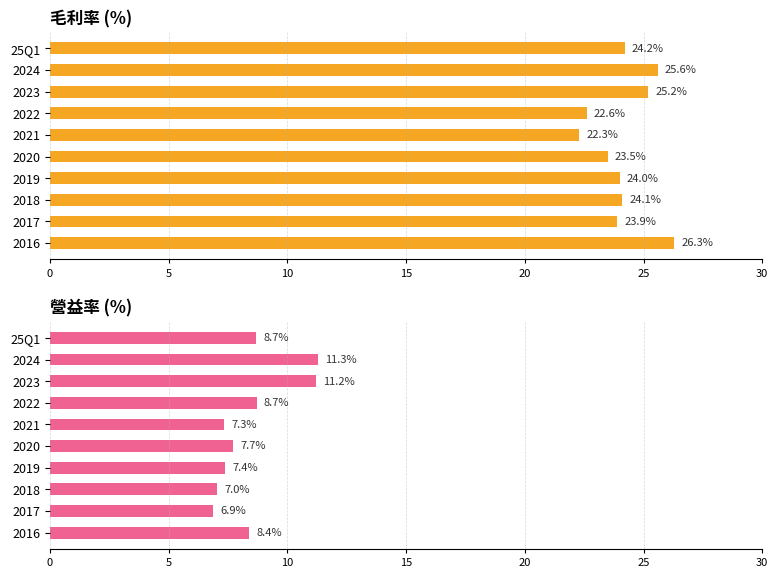

Rank the series at 2016 from lowest to highest value.

營益率 (%), 毛利率 (%)